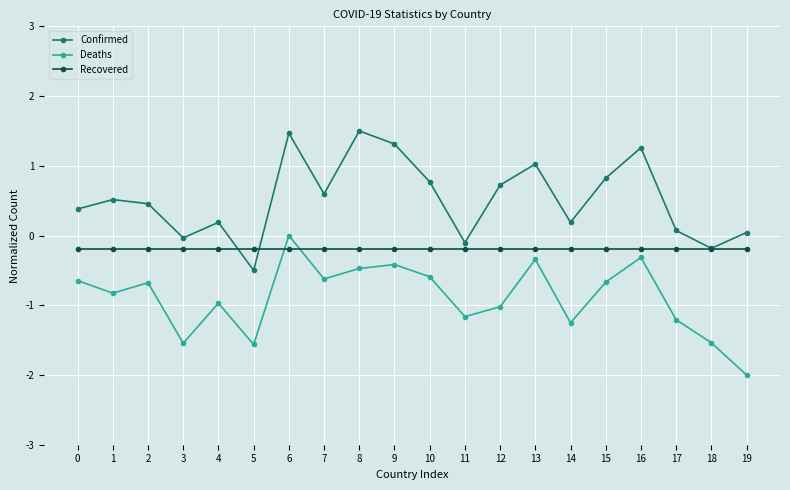

Between which two adjacent categories do Recovered and Confirmed first intersect?

4 and 5